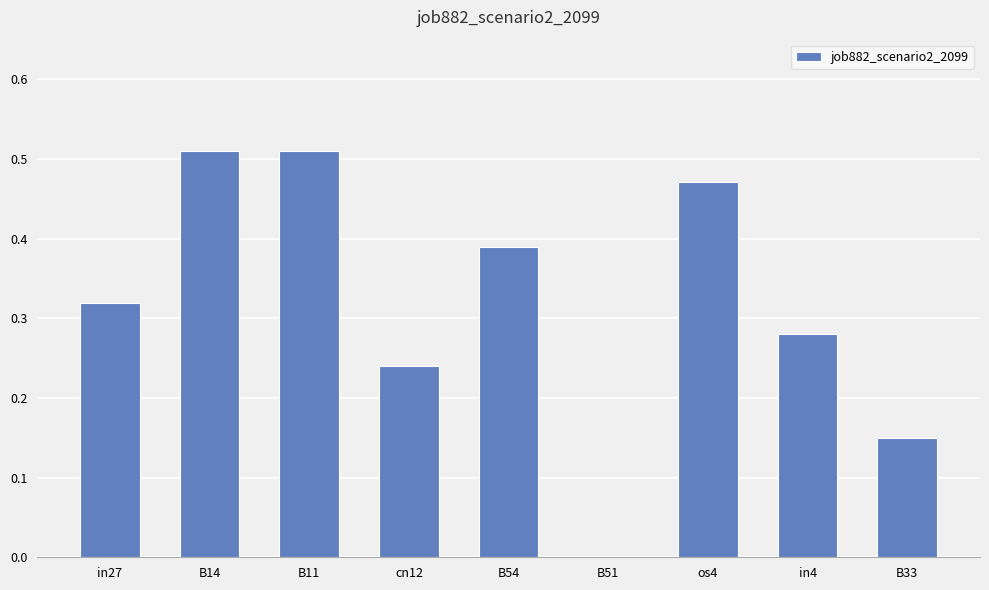

How many series are shown in this chart?

1